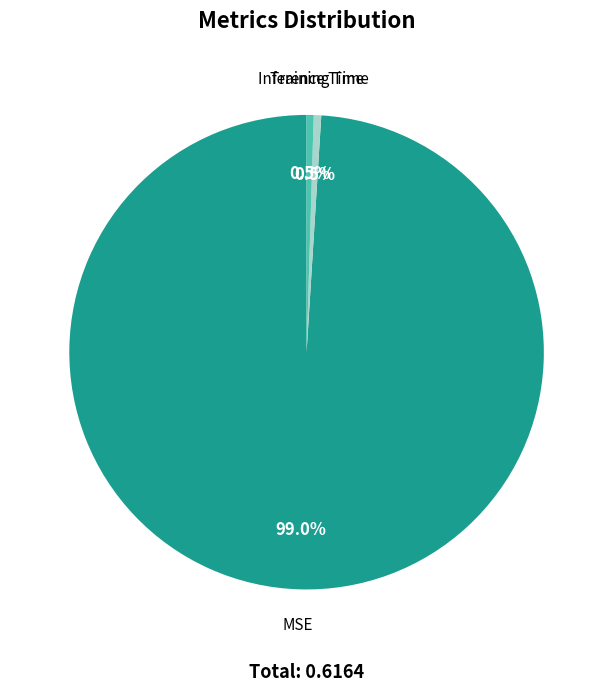

Does any single category account for the majority?

Yes